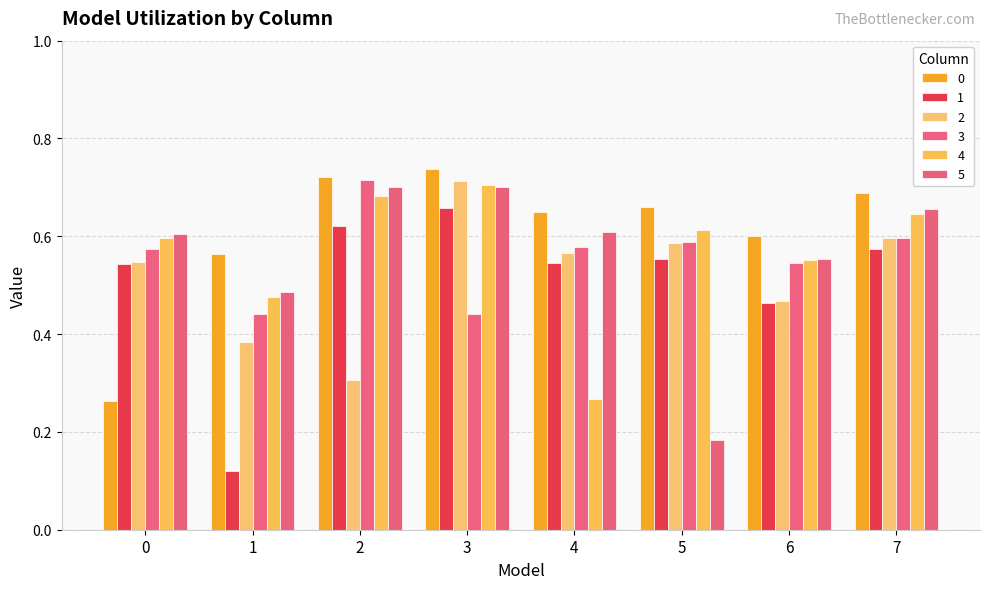

Which category has the highest value in the 2 series?

3